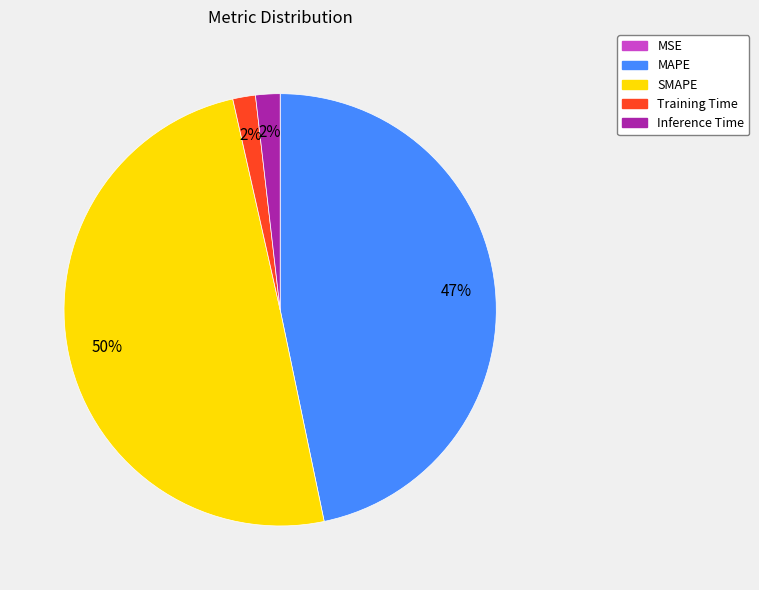

True or false: MAPE accounts for 47% of the total.

True